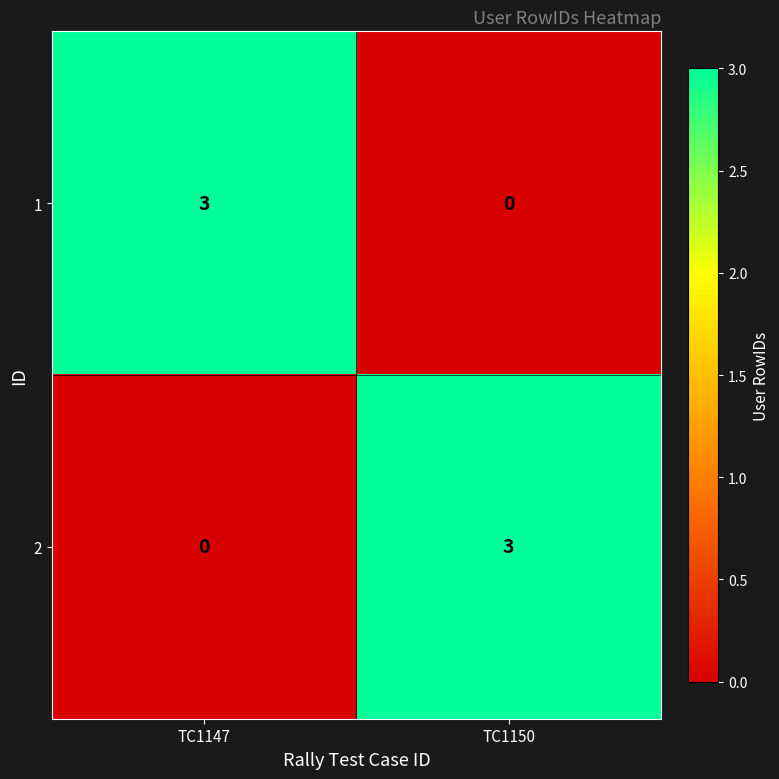

At which label does 2 reach its peak?

TC1150